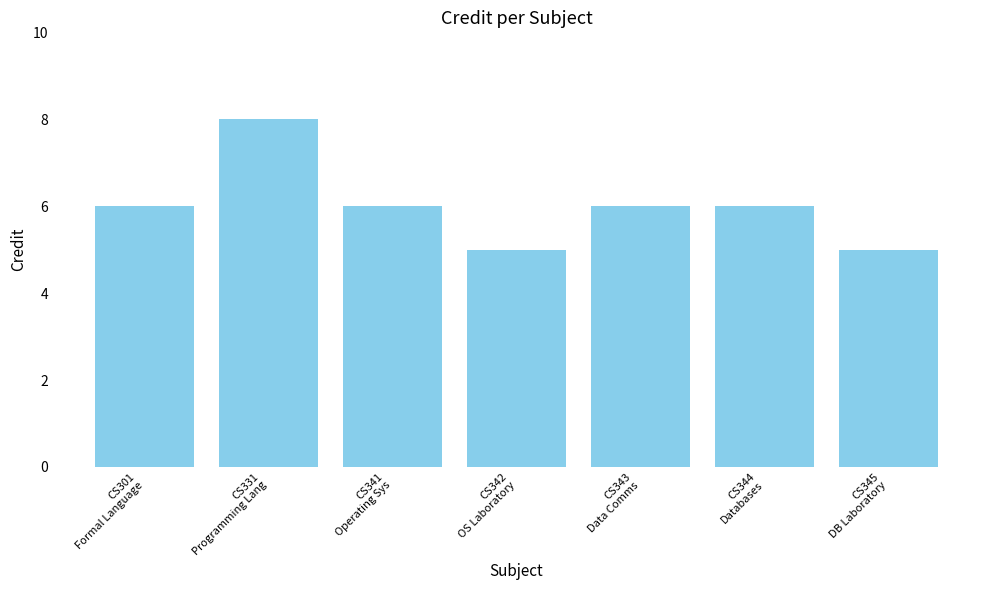

Reading left to right, extract all data points from this chart.

6	8	6	5	6	6	5